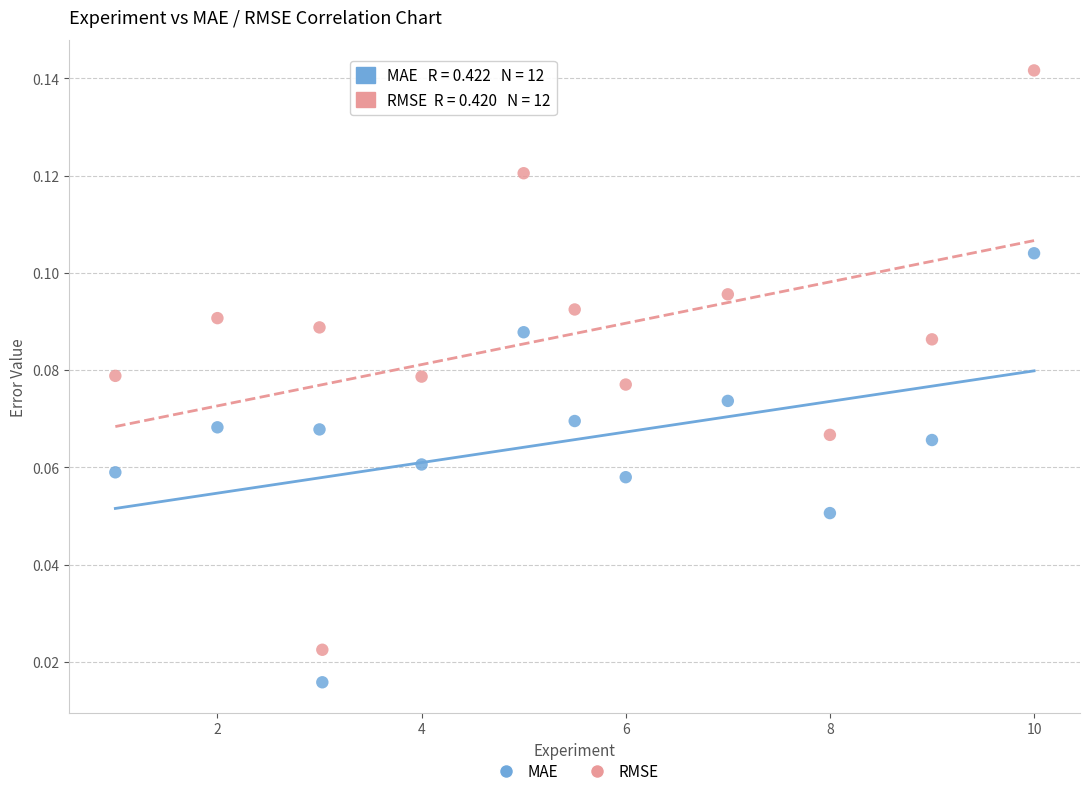

Which series contains the highest Y value?

RMSE